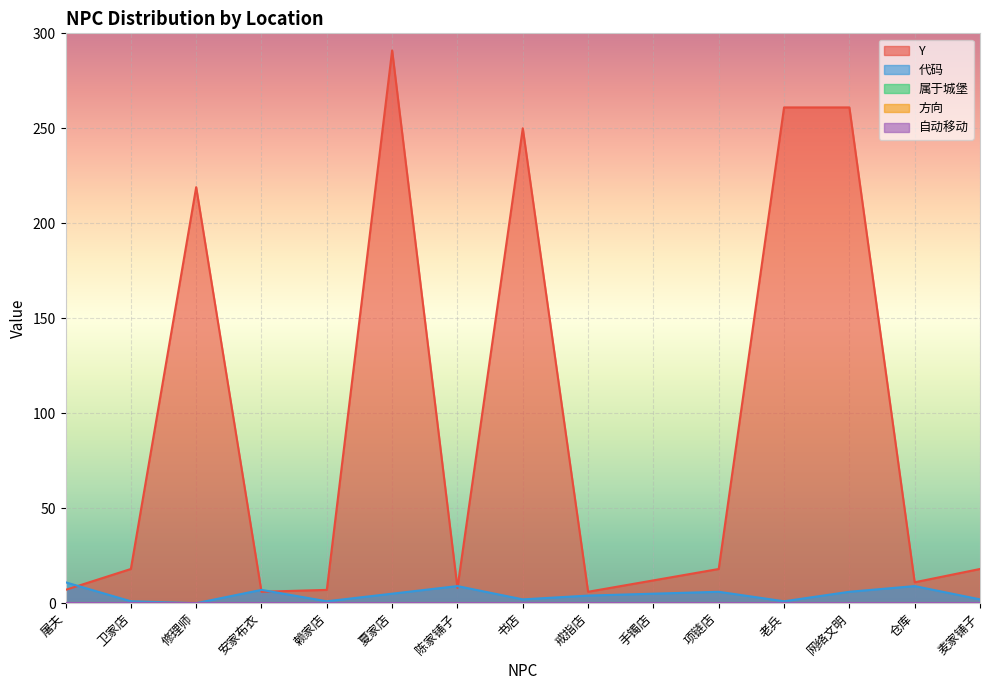

At which category is the sum across all series the highest?

夏家店